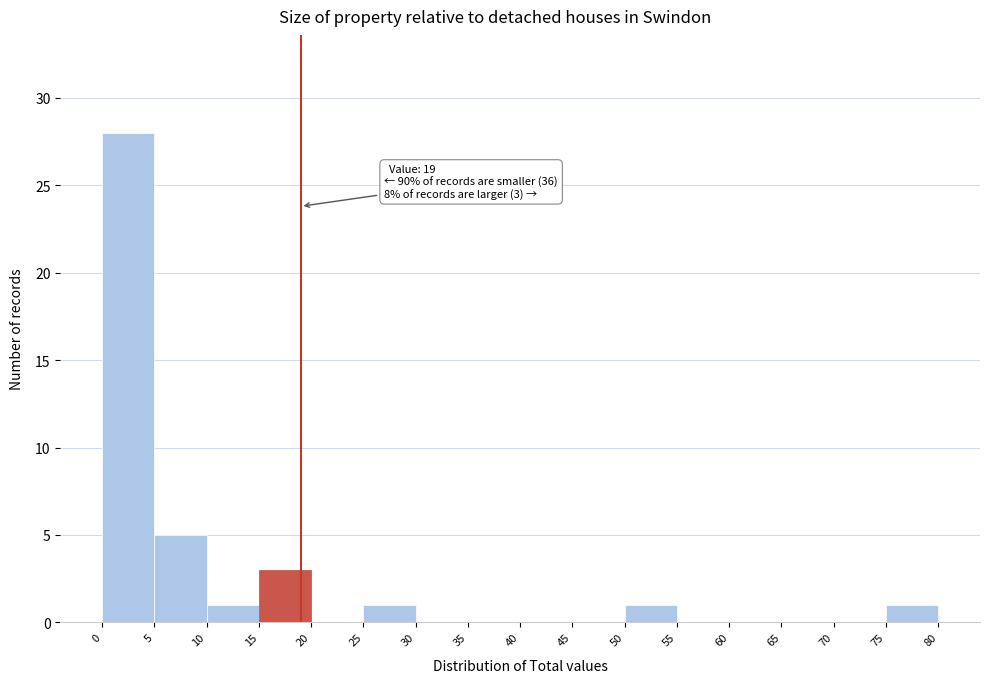

Over which range of the x-axis is the bar tallest?

0 to 5